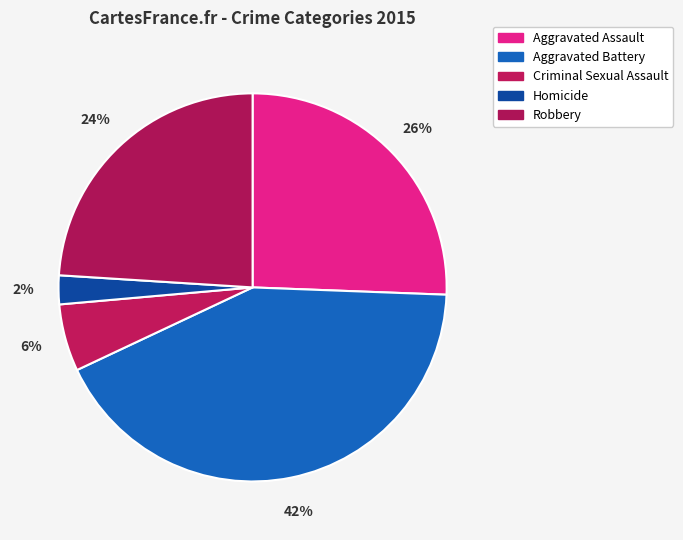

Which has a higher value, Robbery or Homicide?

Robbery